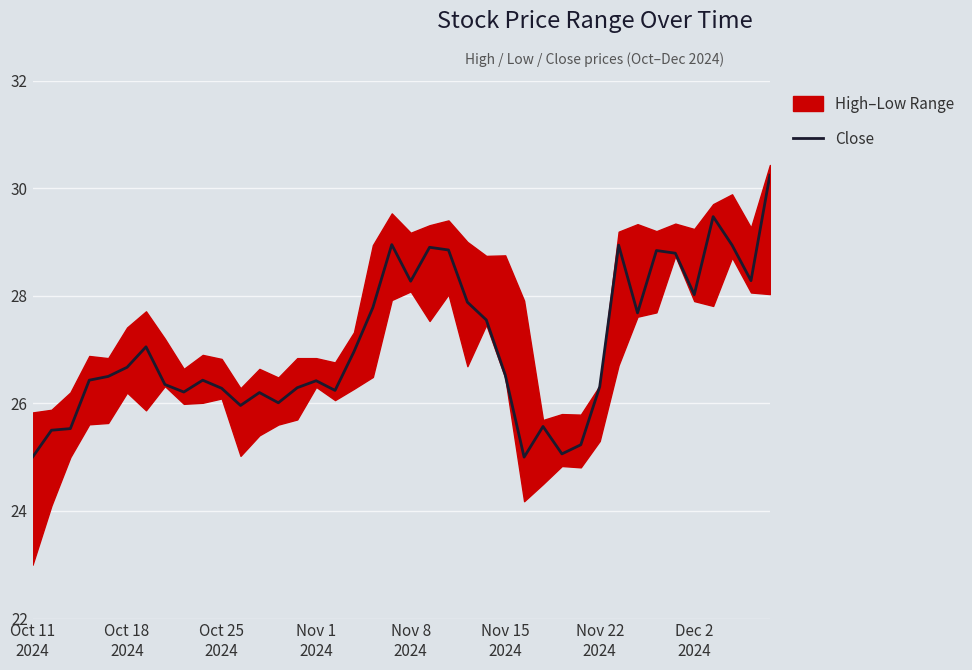

Count the number of values greater than 26.

32